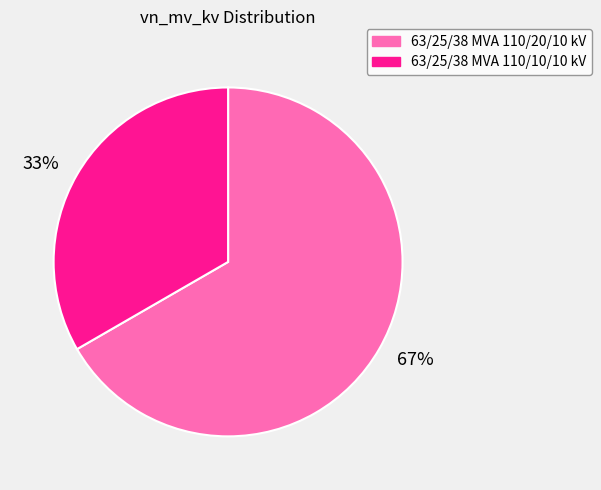

Rank the categories by value from lowest to highest.

33%, 67%